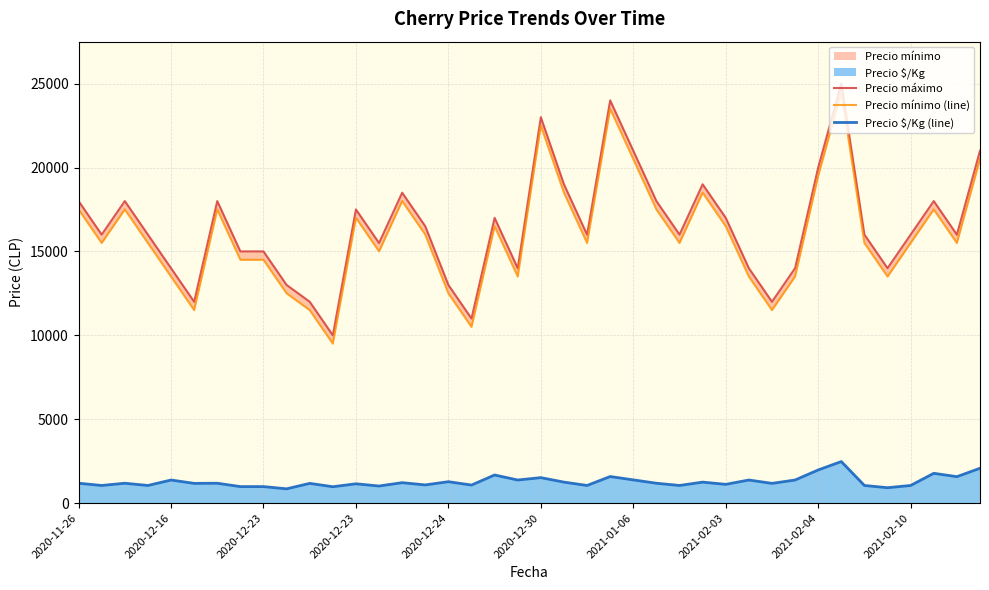

What is the value of the Precio $/Kg (line) point at the 12th from the left?

975